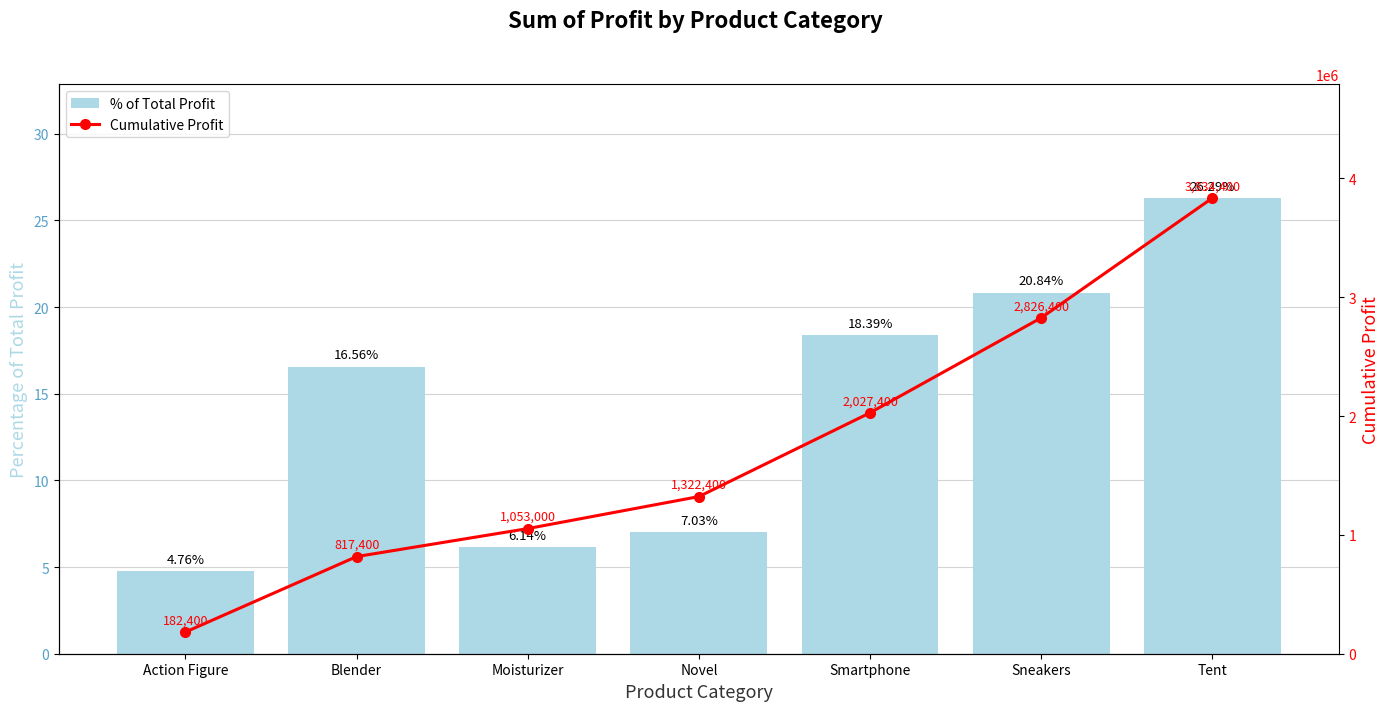

What are all the series names shown in the legend?

% of Total Profit, Cumulative Profit